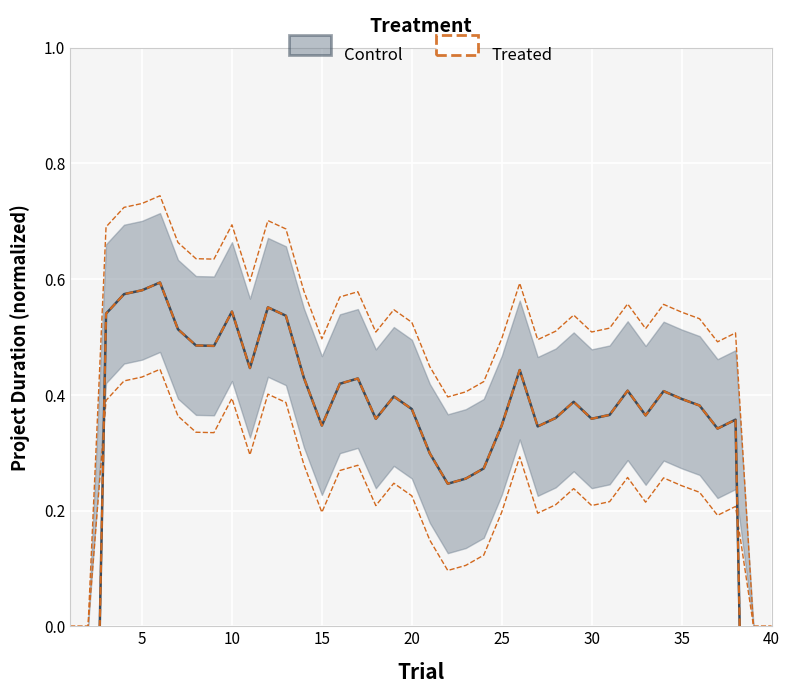

True or false: Treated and Control intersect in this chart.

False